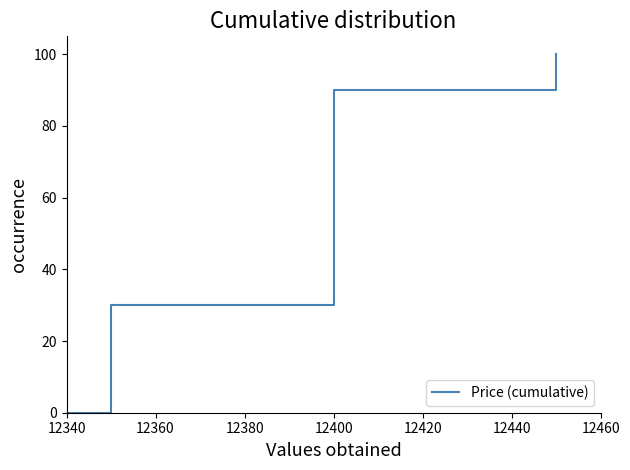

What is the difference between the second highest and minimum values?

90